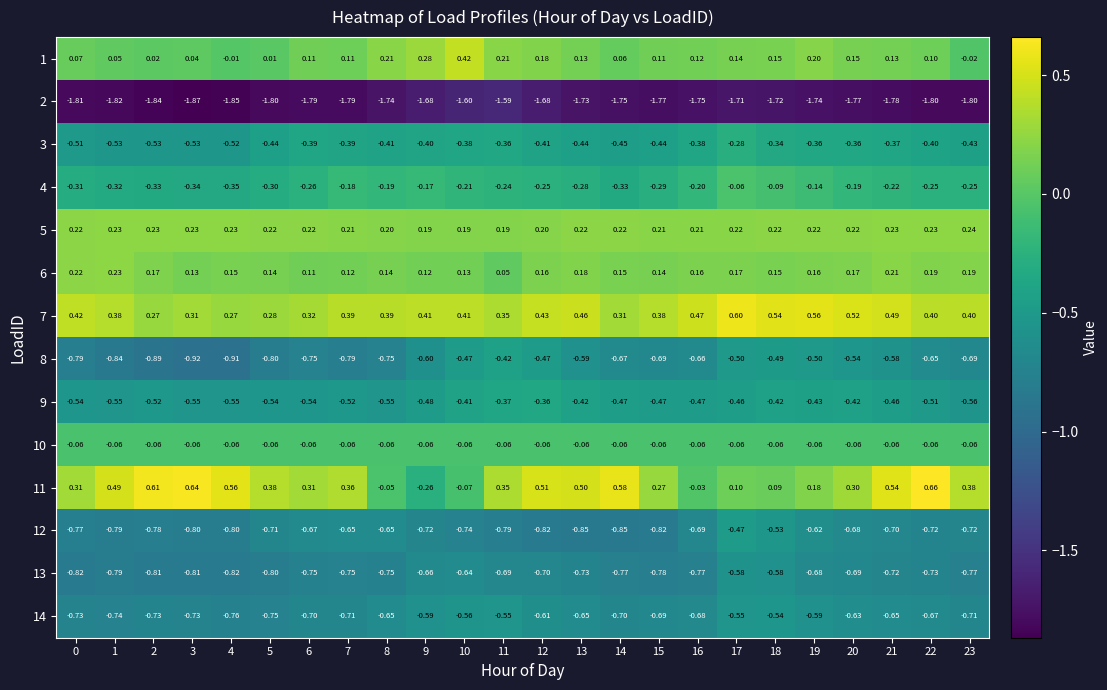

Is the value of 6 at 6 greater than the value of 3 at 11?

Yes